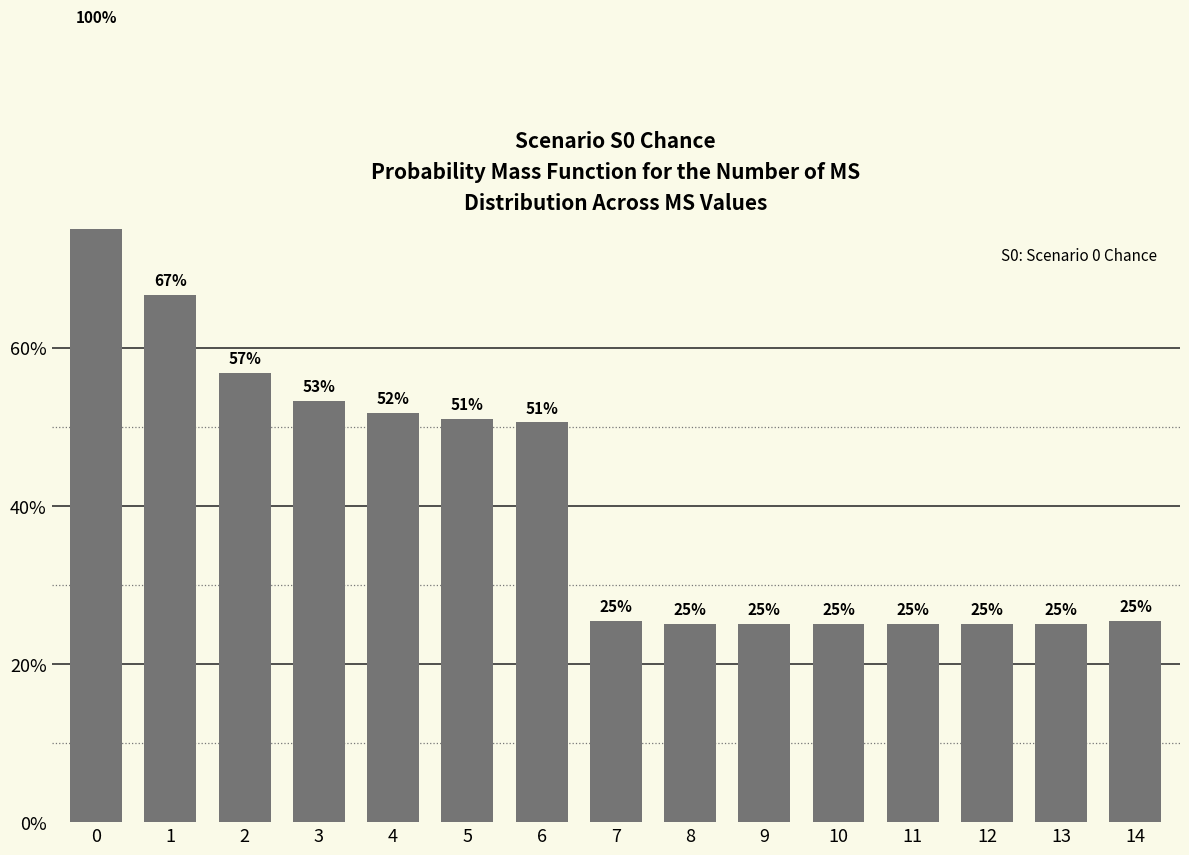

List the labels in order of value, smallest first.

8, 9, 10, 11, 12, 13, 7, 14, 6, 5, 4, 3, 2, 1, 0